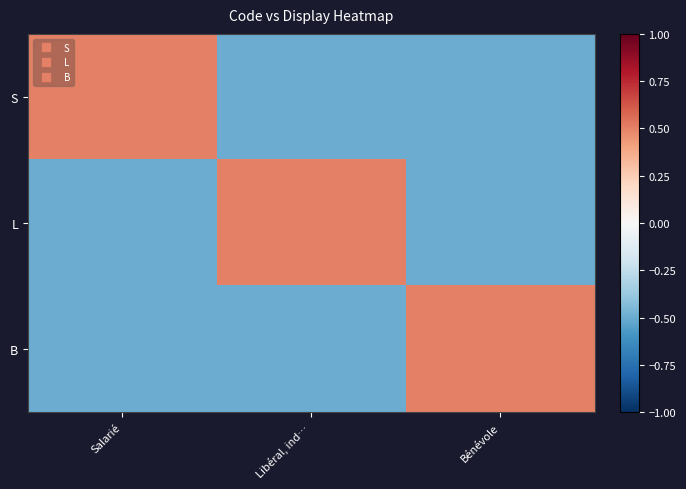

Reading left to right, list all the values displayed in this chart.

S: Salarié=0.5	Libéral, ind…=-0.5	Bénévole=-0.5
L: Salarié=-0.5	Libéral, ind…=0.5	Bénévole=-0.5
B: Salarié=-0.5	Libéral, ind…=-0.5	Bénévole=0.5